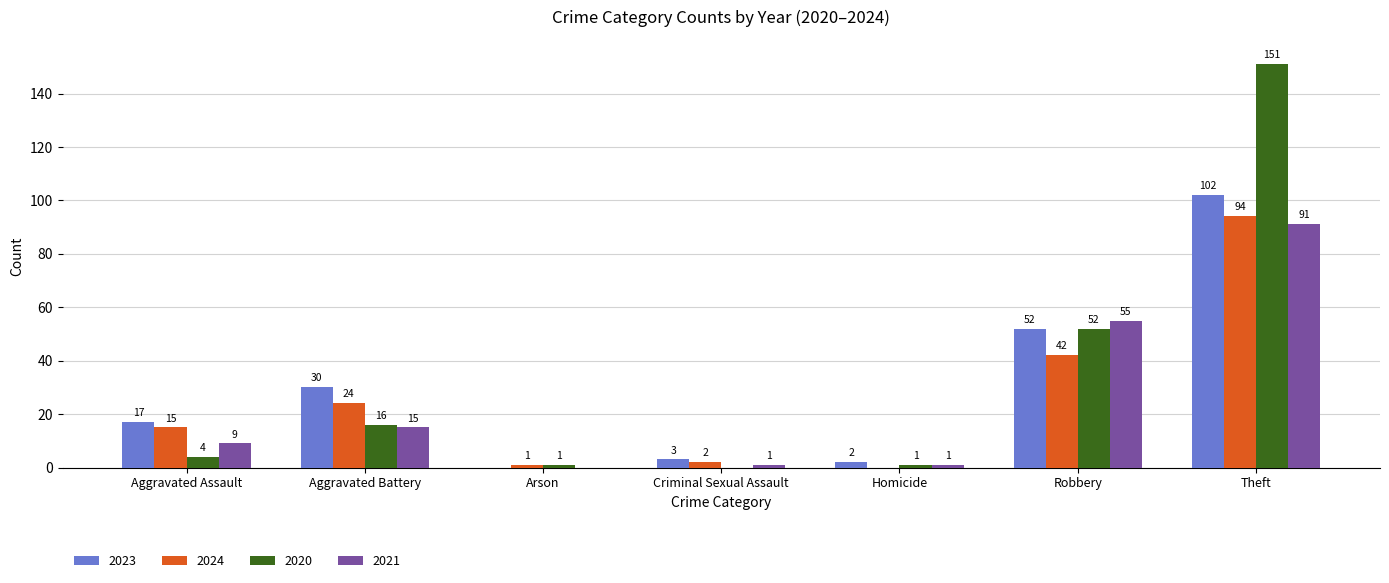

What are all the series names shown in the legend?

2023, 2024, 2020, 2021